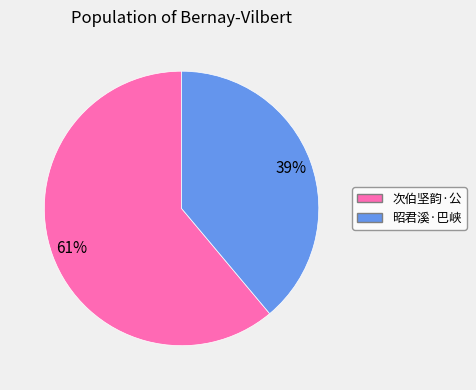

To the nearest percent, what is the average slice percentage?

50%